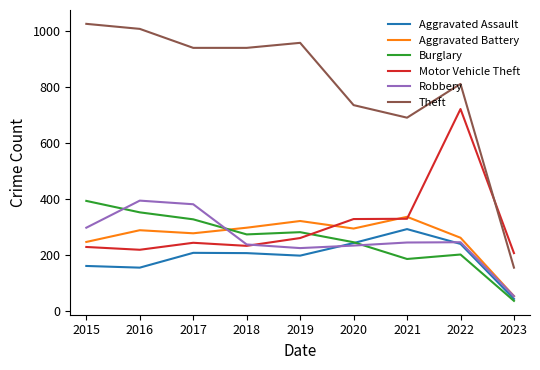

What is the minimum value for Burglary?

35